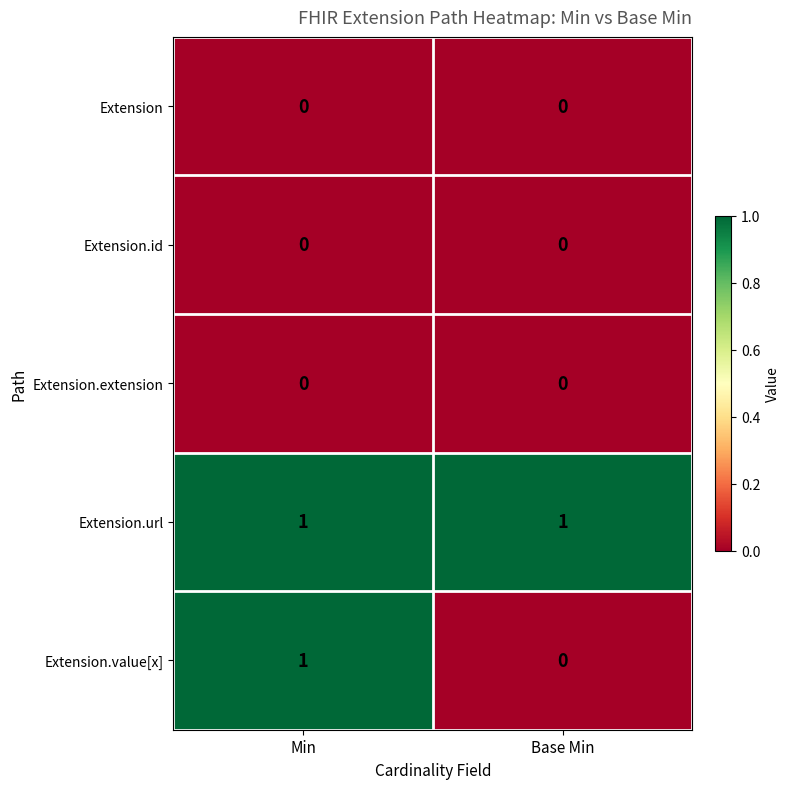

Is it true that Extension equals 0 at Base Min?

True